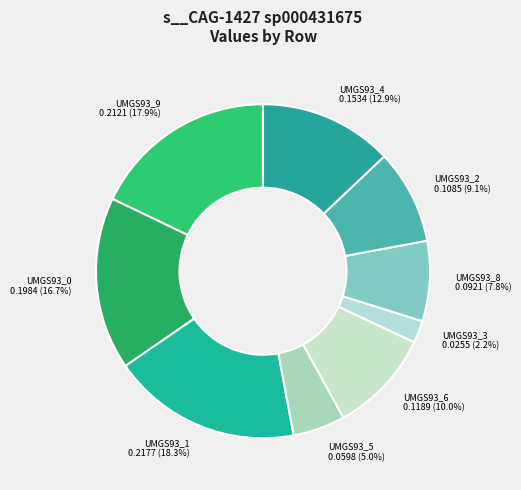

Count the number of slices in the pie.

9